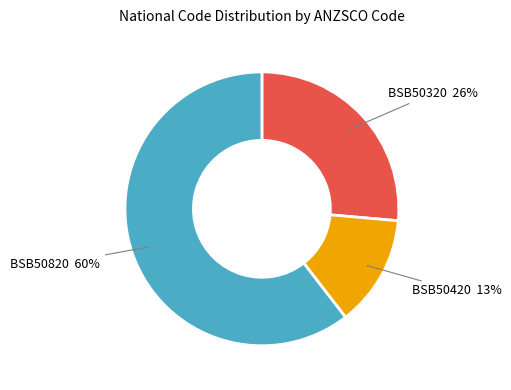

Does any single category account for the majority?

Yes